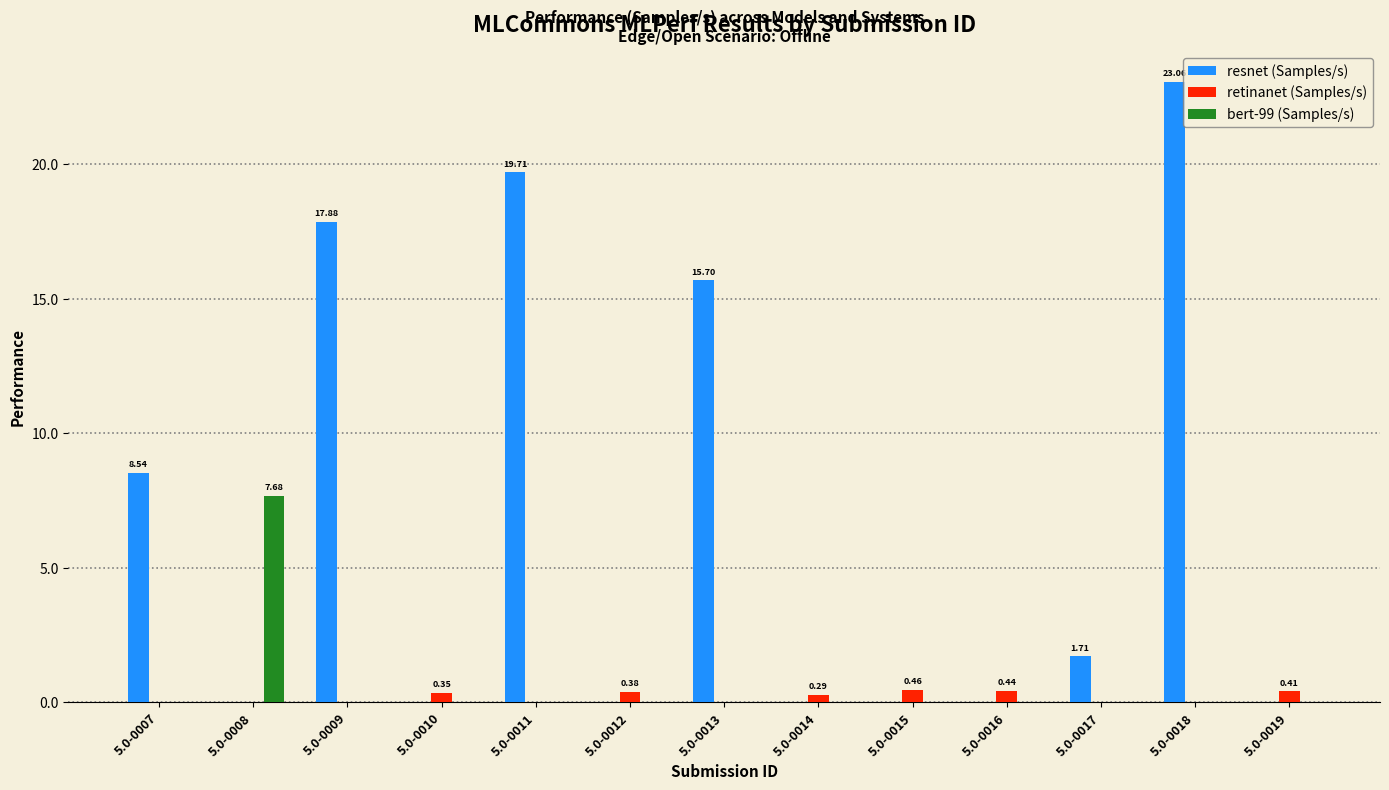

What are all the series names shown in the legend?

resnet (Samples/s), retinanet (Samples/s), bert-99 (Samples/s)